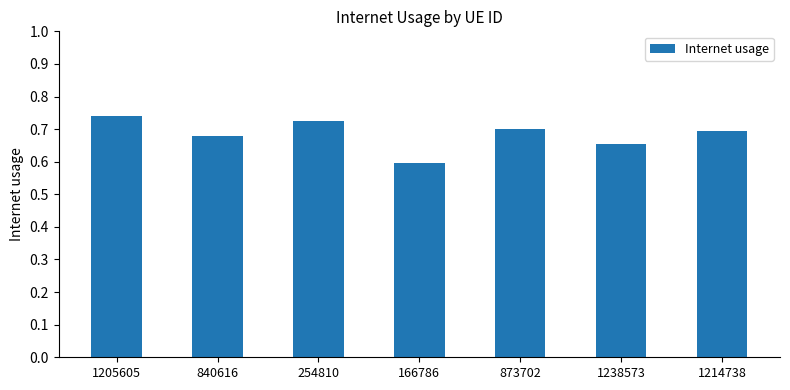

The value at 166786 is 1.1. True or false?

False